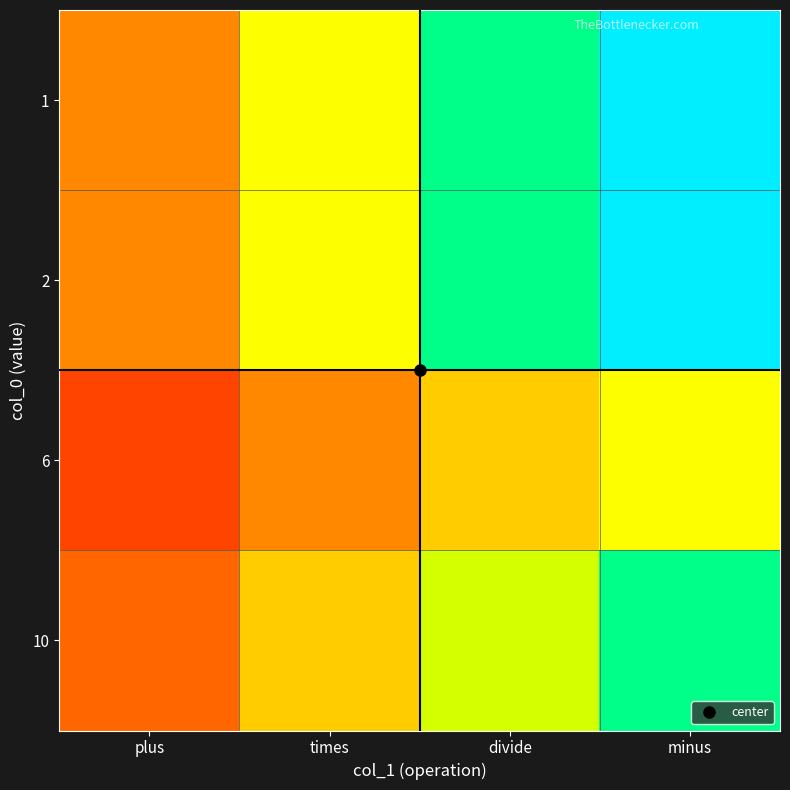

Reading left to right, transcribe all the data shown in this chart.

1: plus=2.0	times=4.0	divide=6.0	minus=8.0
2: plus=2.0	times=4.0	divide=6.0	minus=8.0
6: plus=1.0	times=2.0	divide=3.0	minus=4.0
10: plus=1.5	times=3.0	divide=4.5	minus=6.0